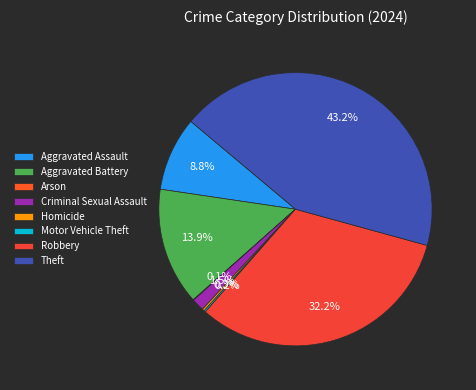

The Aggravated Battery slice represents 14% of the pie. True or false?

True